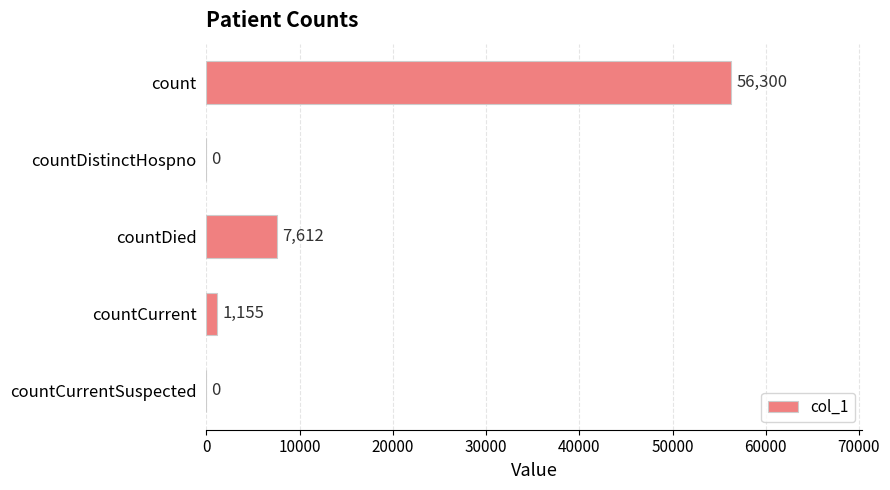

What is the average value?

13013